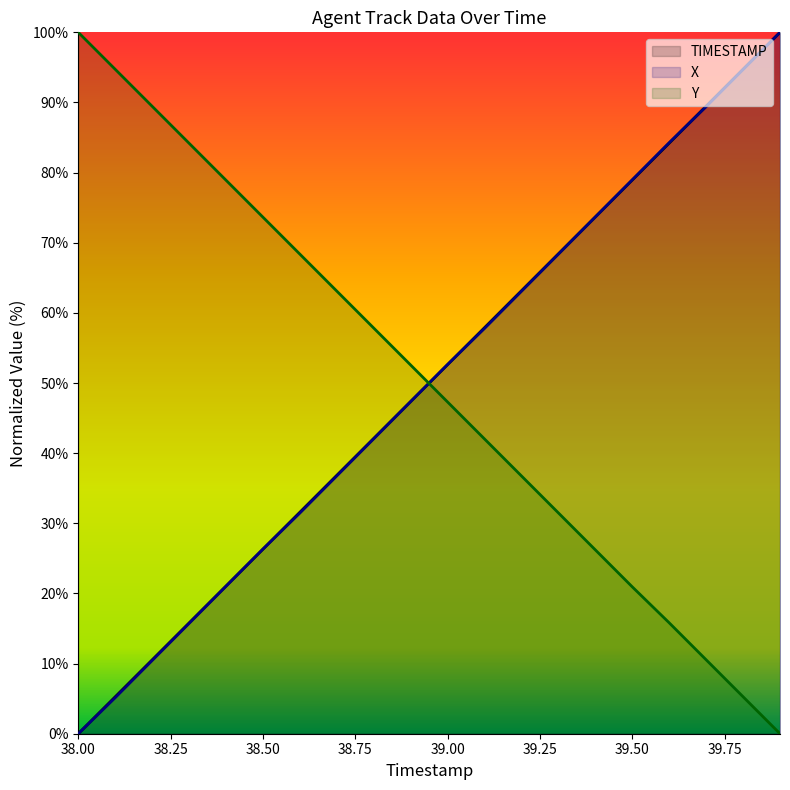

True or false: TIMESTAMP has a value of 0.0 at 38.00.

True